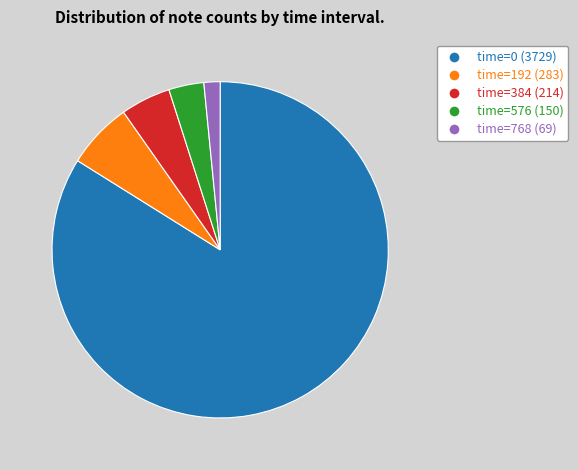

What is the majority slice?

time=0 (3729)